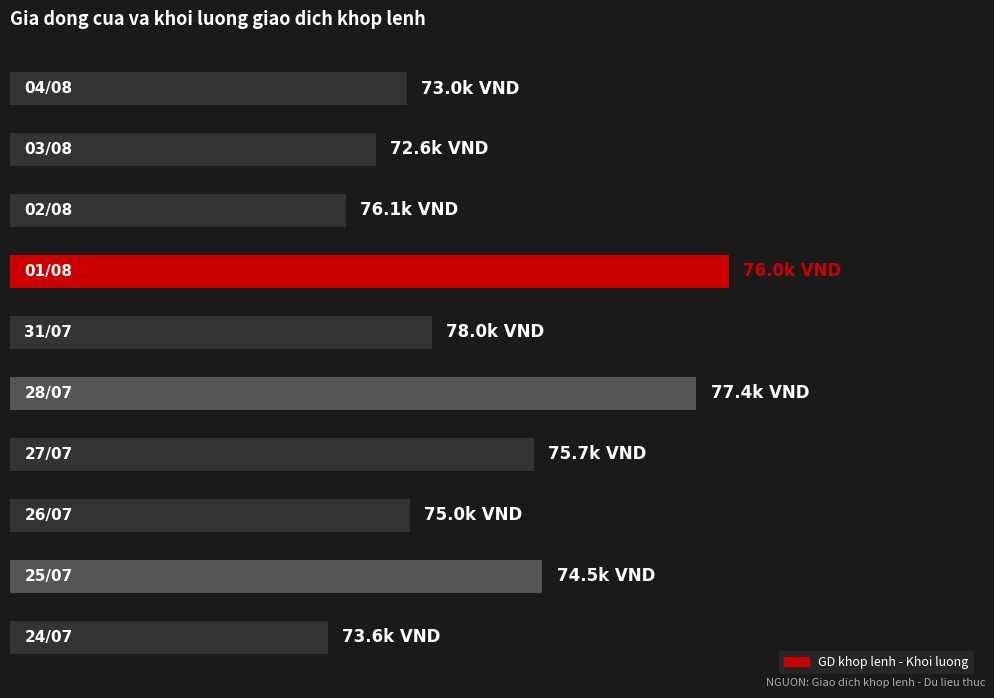

Rank the categories by value from highest to lowest.

3, 5, 8, 6, 4, 7, 0, 1, 2, 9